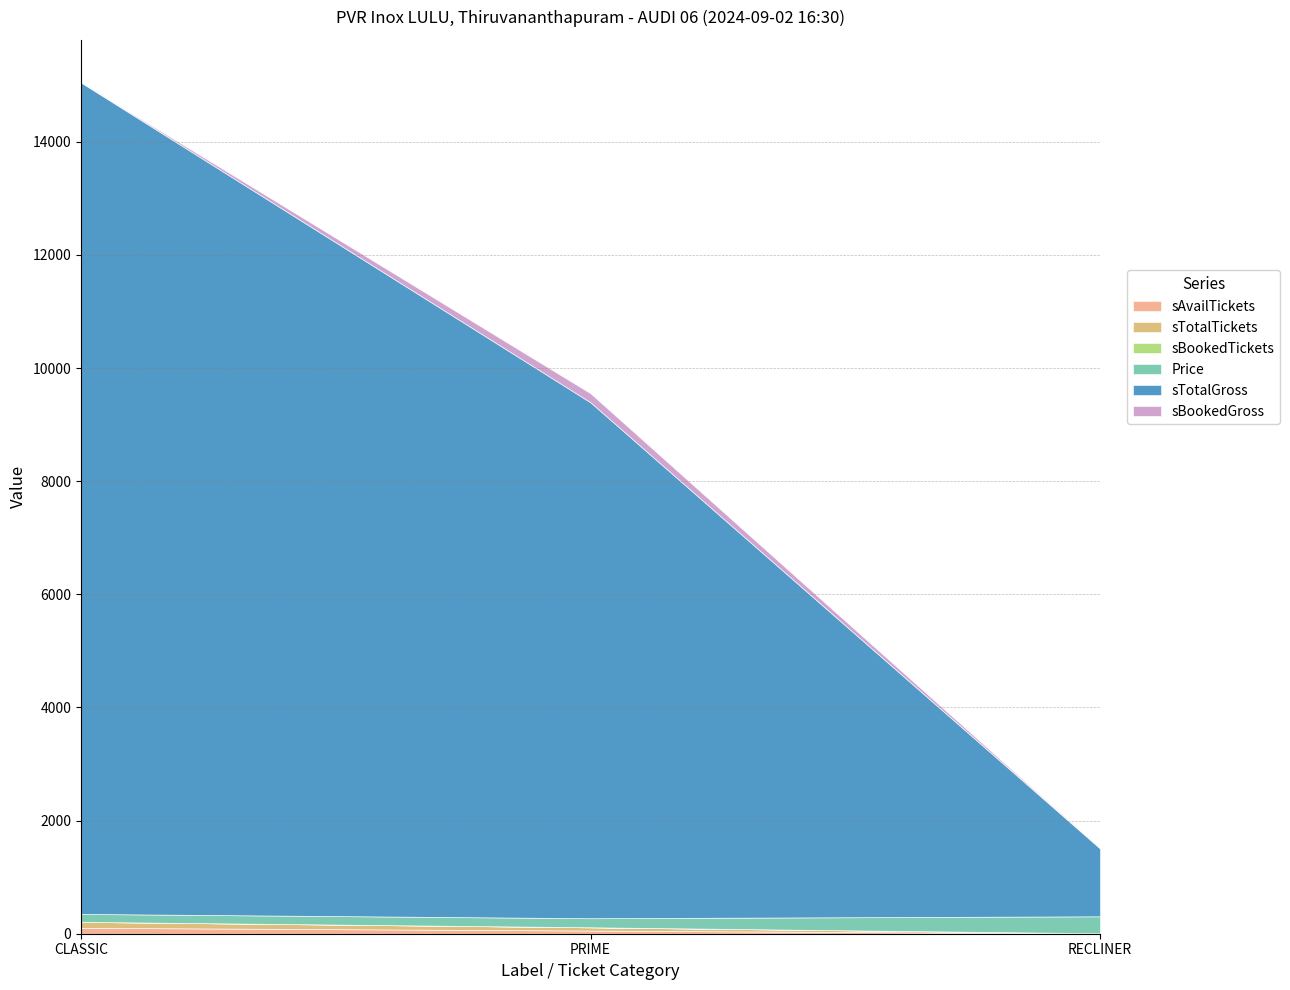

Does the chart display data point markers on the line(s)?

No